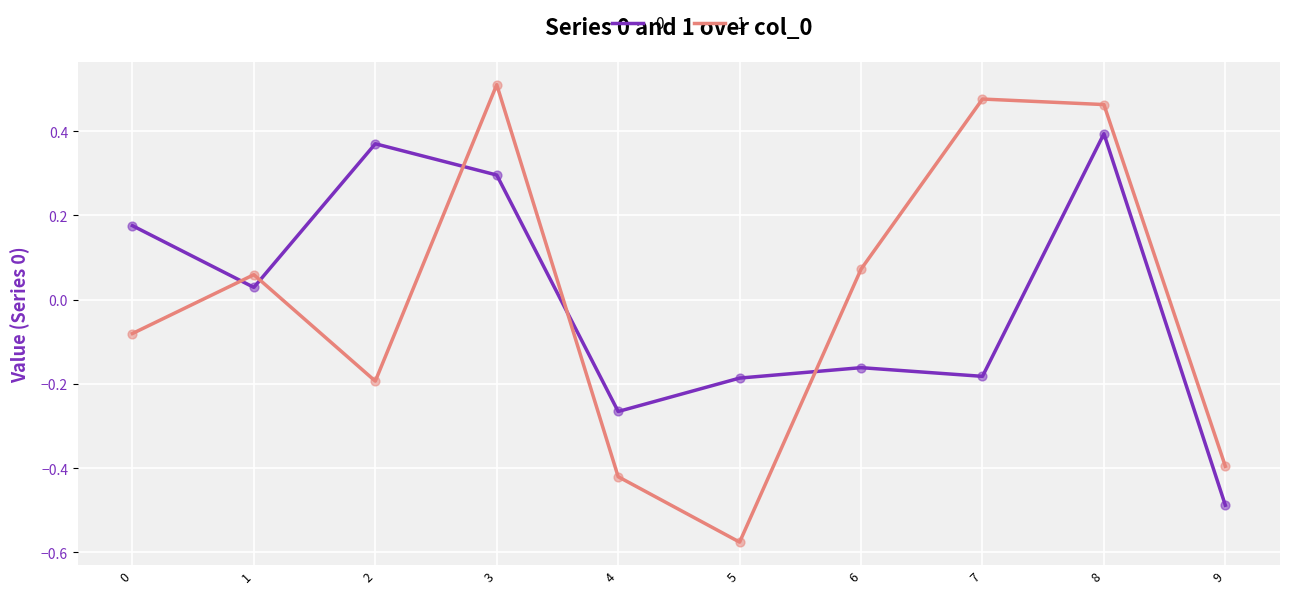

Which label corresponds to the smallest value in the chart?

5